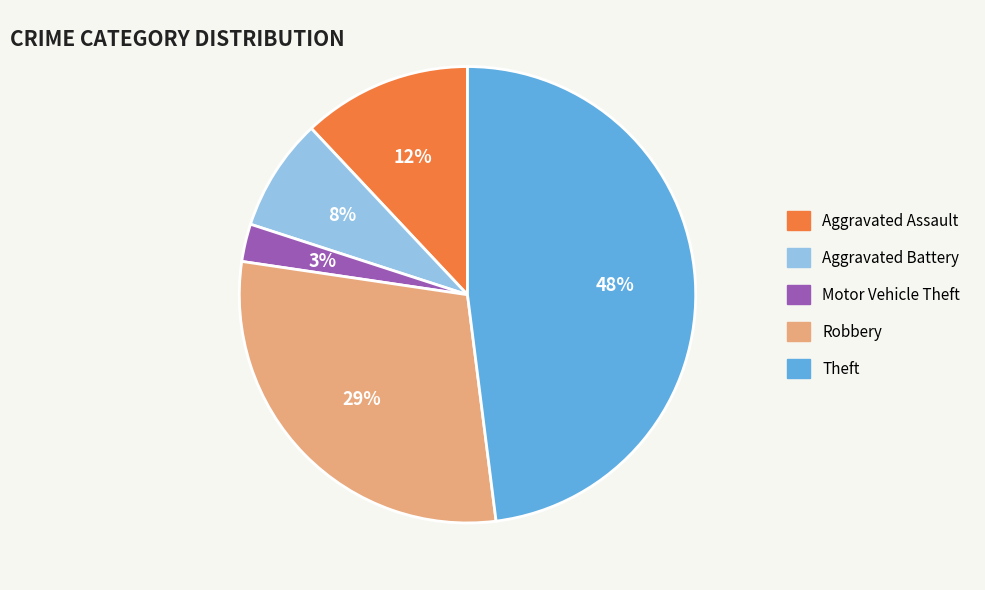

Does Aggravated Battery represent more than half of the total?

No